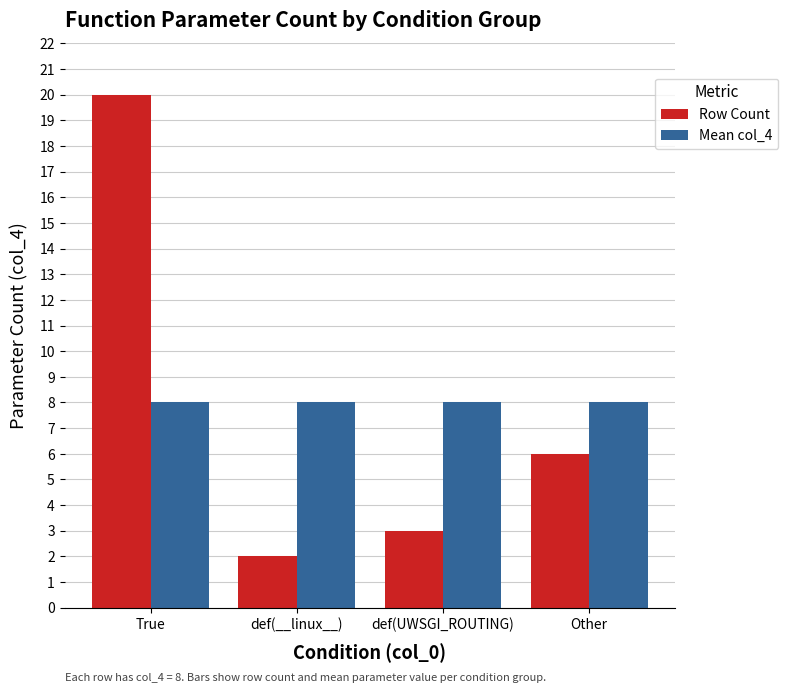

Which series changed the most between True and def(__linux__)?

Row Count